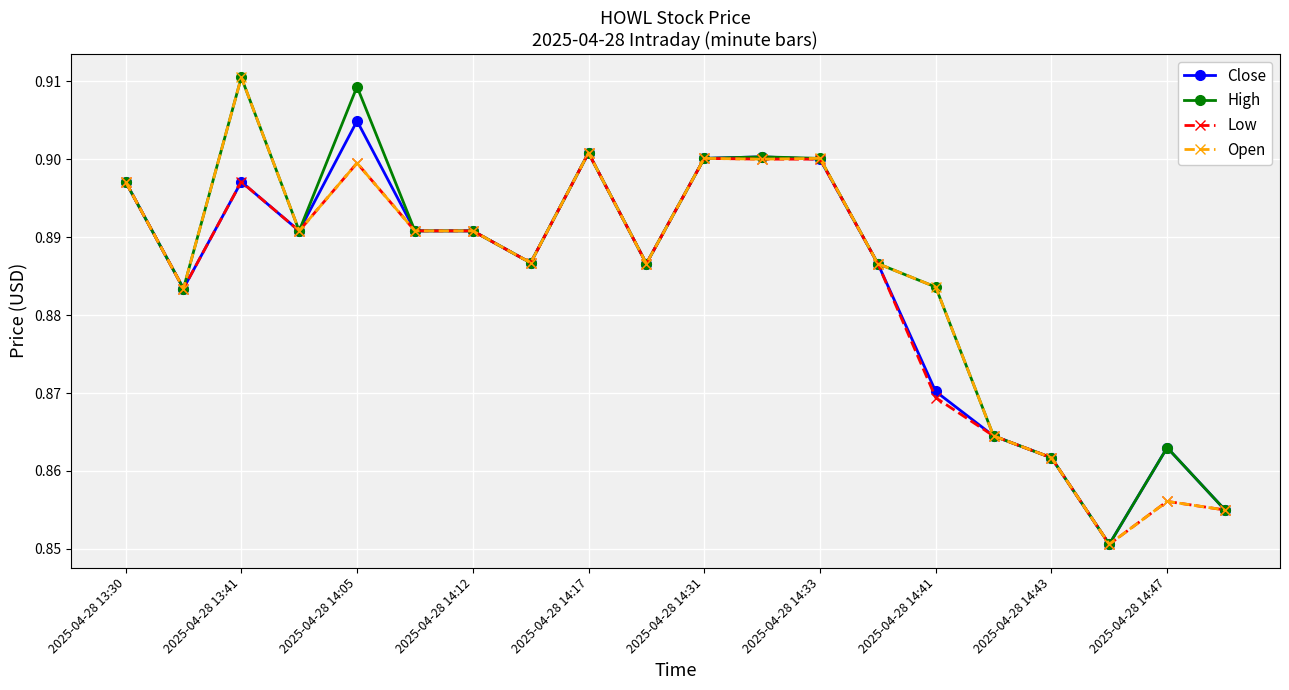

Count the Low values in the range 0 to 1.

20